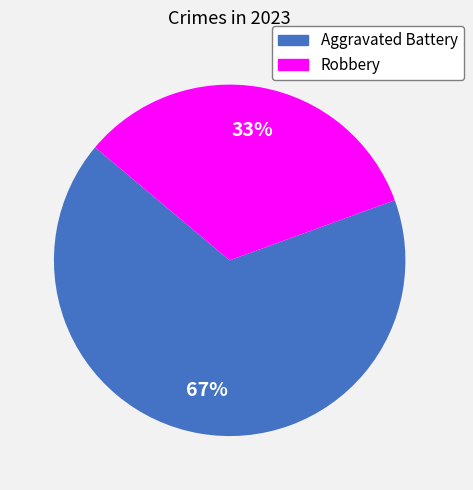

To the nearest percent, what is the combined percentage of Aggravated Battery and Robbery?

100%